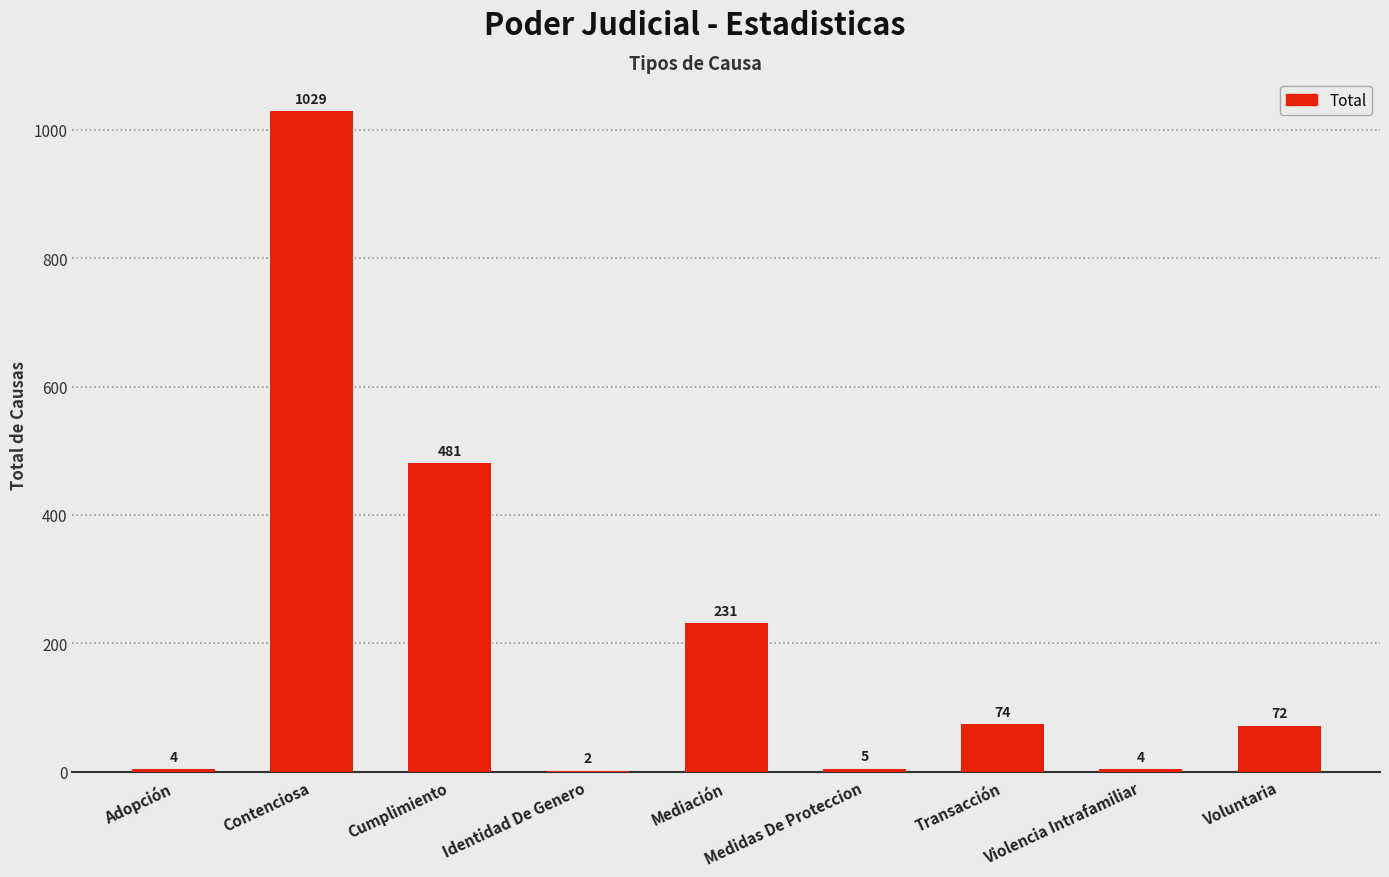

What is the sum of all values?

1902